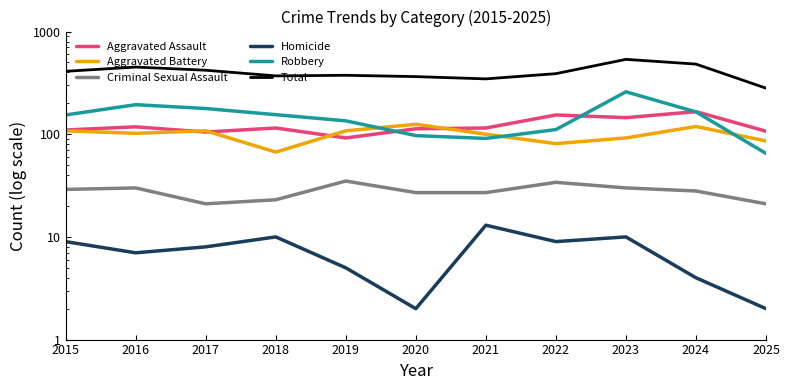

Reading left to right, what are all the values shown in this chart?

Aggravated Assault: 2015=110	2016=118	2017=105	2018=115	2019=92	2020=113	2021=115	2022=154	2023=145	2024=166	2025=107
Aggravated Battery: 2015=108	2016=102	2017=108	2018=67	2019=108	2020=125	2021=100	2022=81	2023=92	2024=119	2025=86
Criminal Sexual Assault: 2015=29	2016=30	2017=21	2018=23	2019=35	2020=27	2021=27	2022=34	2023=30	2024=28	2025=21
Homicide: 2015=9	2016=7	2017=8	2018=10	2019=5	2020=2	2021=13	2022=9	2023=10	2024=4	2025=2
Robbery: 2015=154	2016=194	2017=178	2018=155	2019=135	2020=97	2021=91	2022=111	2023=259	2024=165	2025=65
Total: 2015=410	2016=451	2017=420	2018=370	2019=375	2020=364	2021=346	2022=389	2023=536	2024=482	2025=281